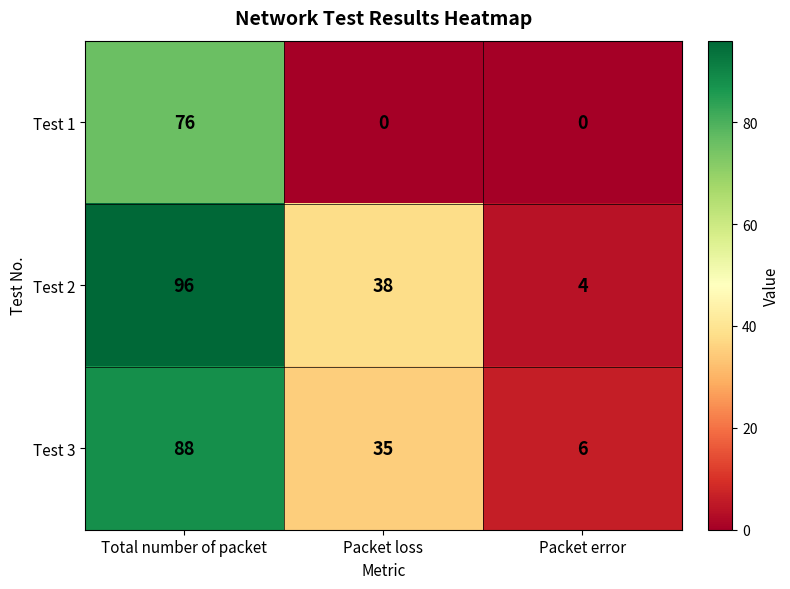

What is the sum of all Test 2 values?

138